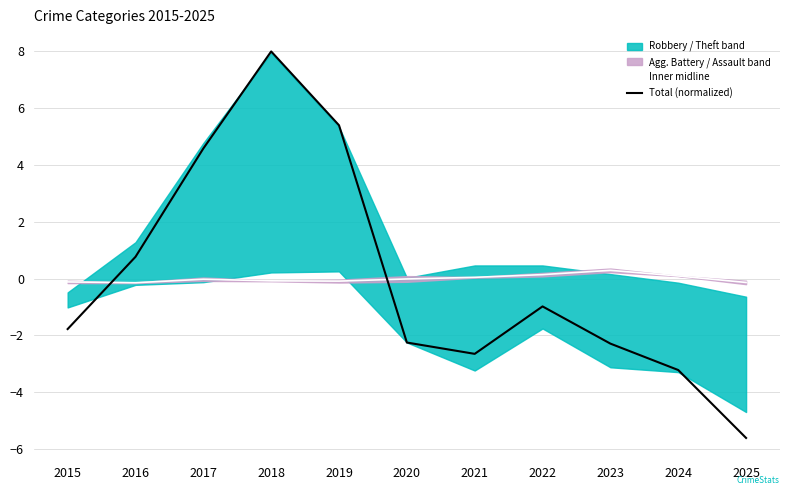

How many interior local peaks does the Inner midline series have?

2